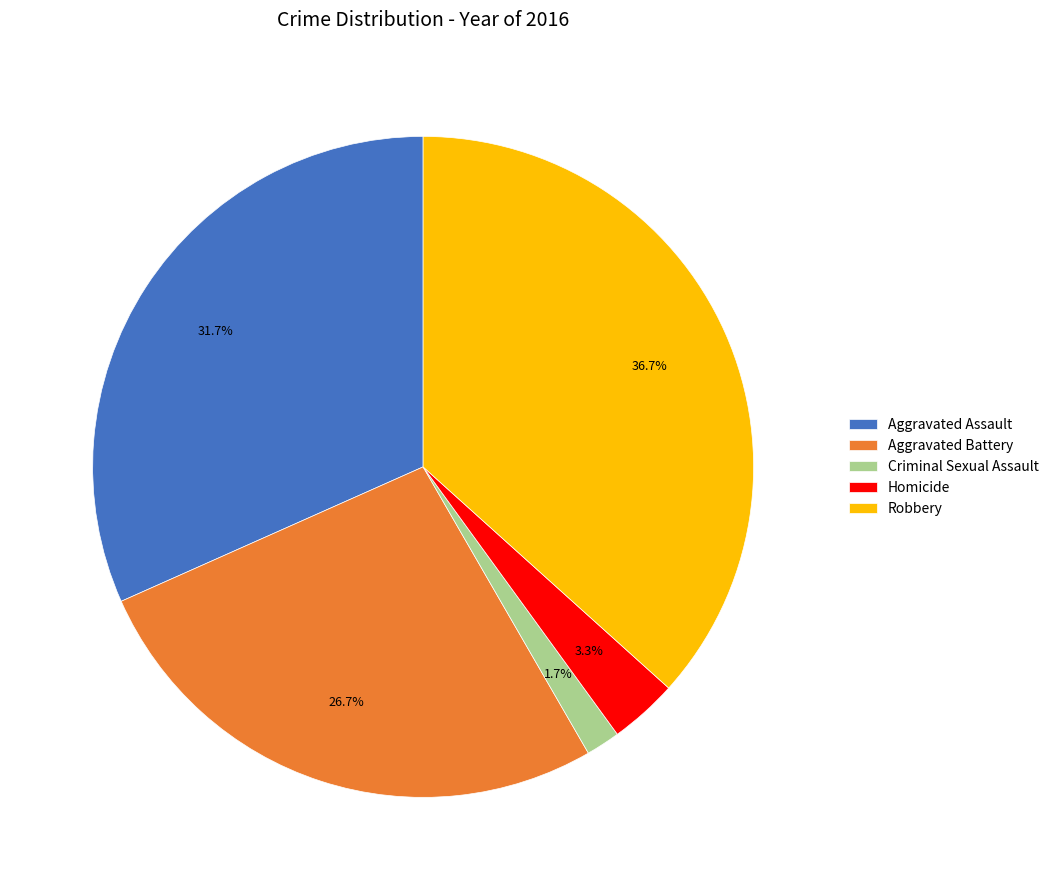

To the nearest percent, what is the difference between the largest and smallest slice percentages?

35%